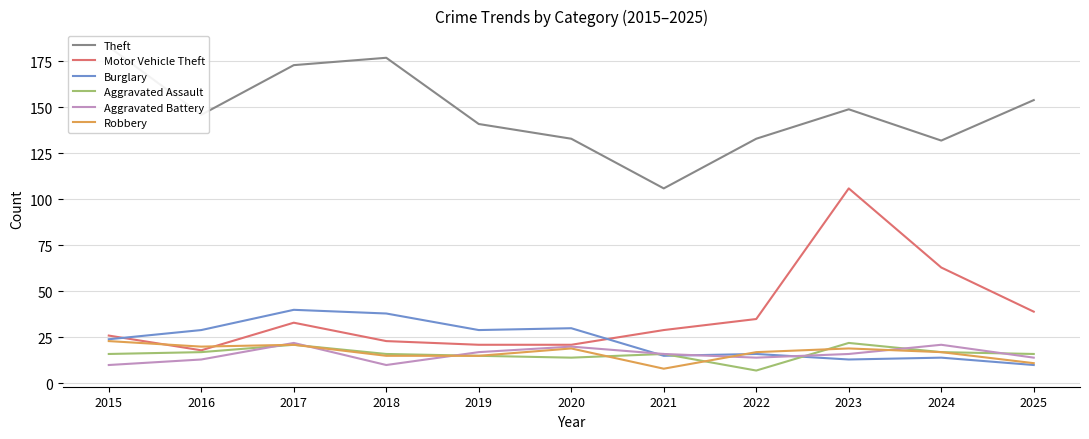

What is the difference between the maximum and minimum values in the Aggravated Assault series?

15